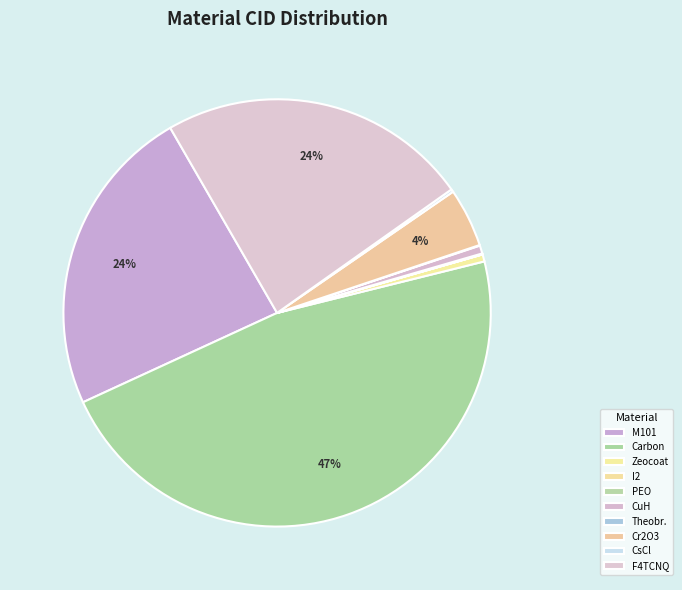

To the nearest percent, what is the difference between the largest and smallest slice percentages?

47%